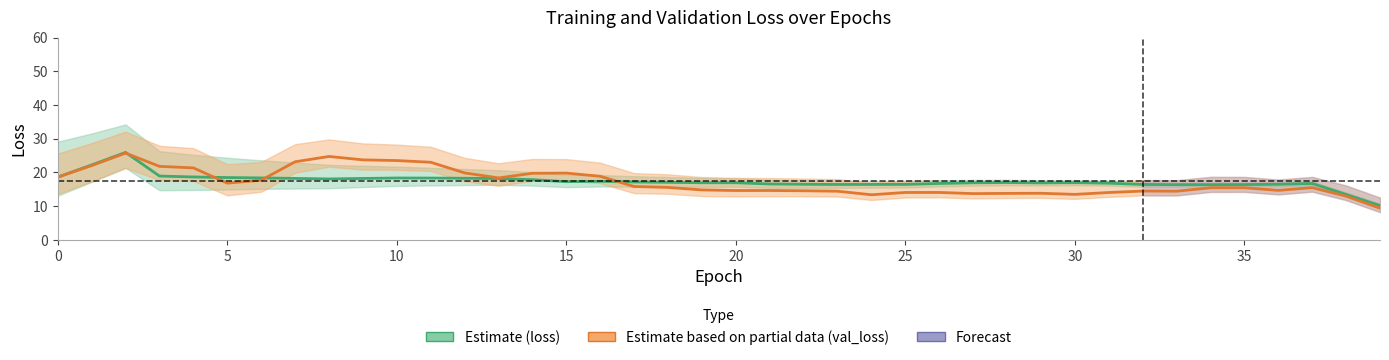

List the series in order of their overall mean, highest first.

loss, val_loss